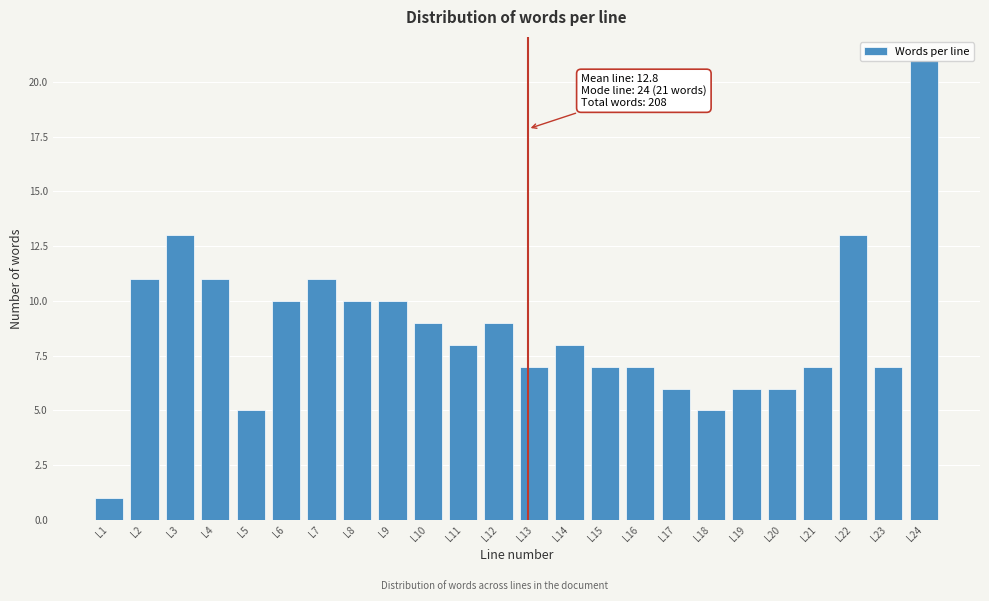

What is the greatest value displayed?

21